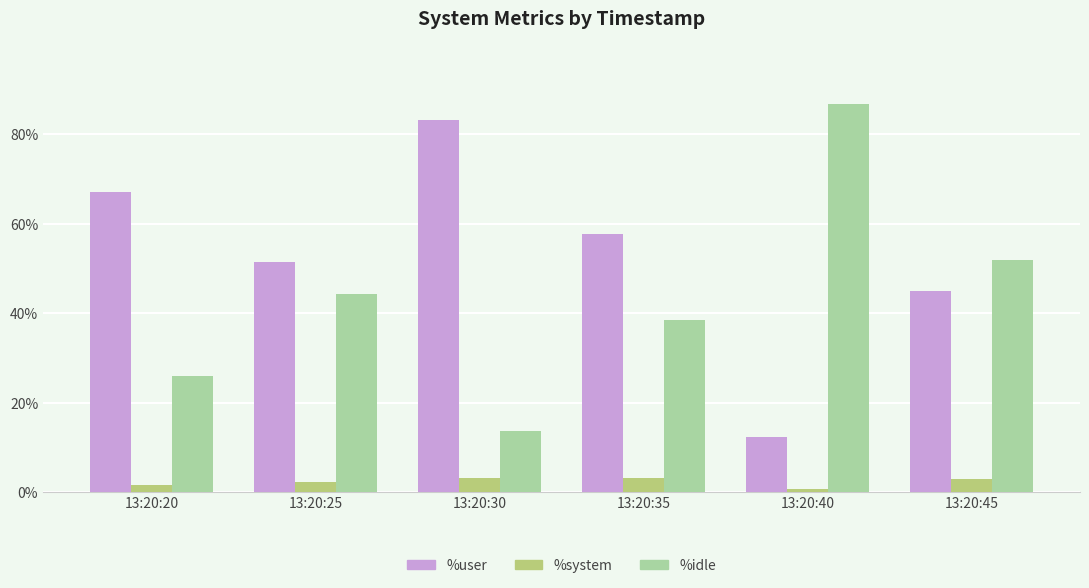

What is the approximate value of %system at 13:20:40?

0.8